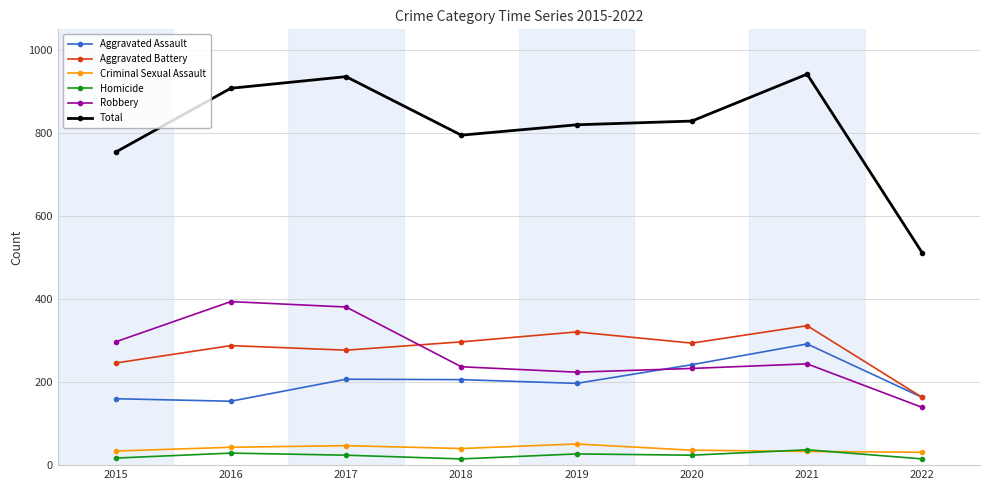

In Homicide, how many points are lower than both neighbors (excluding endpoints)?

2